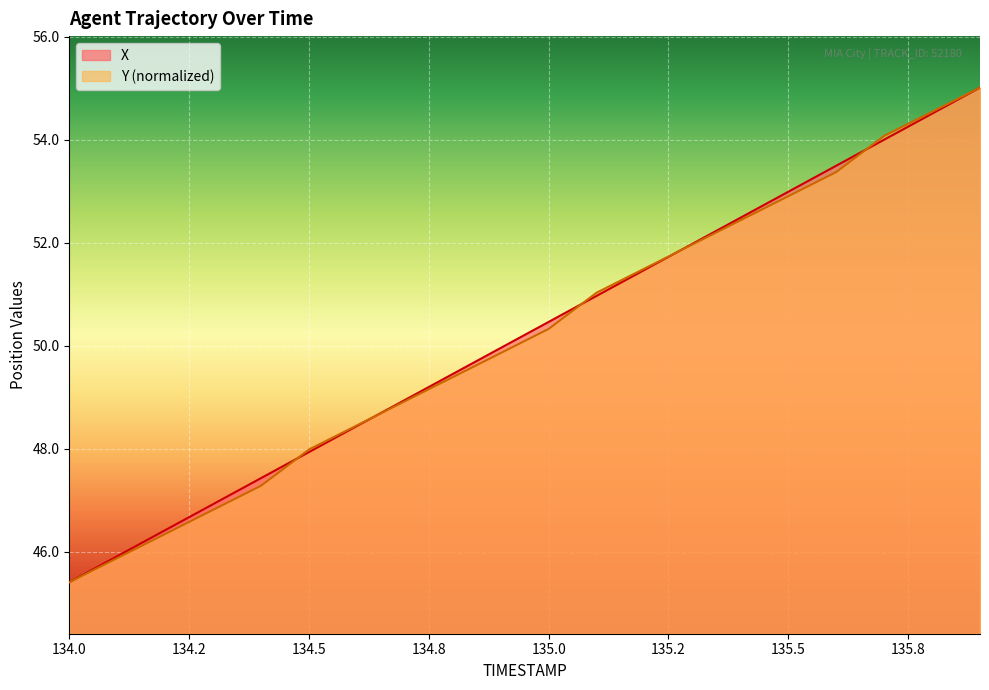

Reading left to right, extract all data points from this chart.

X: 45.4	45.9	46.4	46.9	47.4	47.9	48.4	48.9	49.5	50.0	50.5	51.0	51.5	52.0	52.5	53.0	53.5	54.0	54.5	55.0
Y: 45.4	45.9	46.3	46.8	47.3	48.0	48.5	48.9	49.4	49.9	50.3	51.0	51.5	52.0	52.4	52.9	53.4	54.1	54.5	55.0